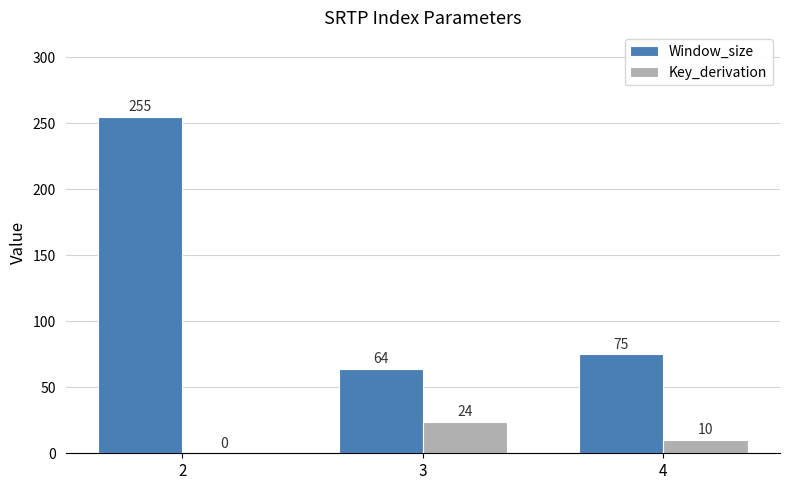

Count the Key_derivation values in the range 0 to 24.

3